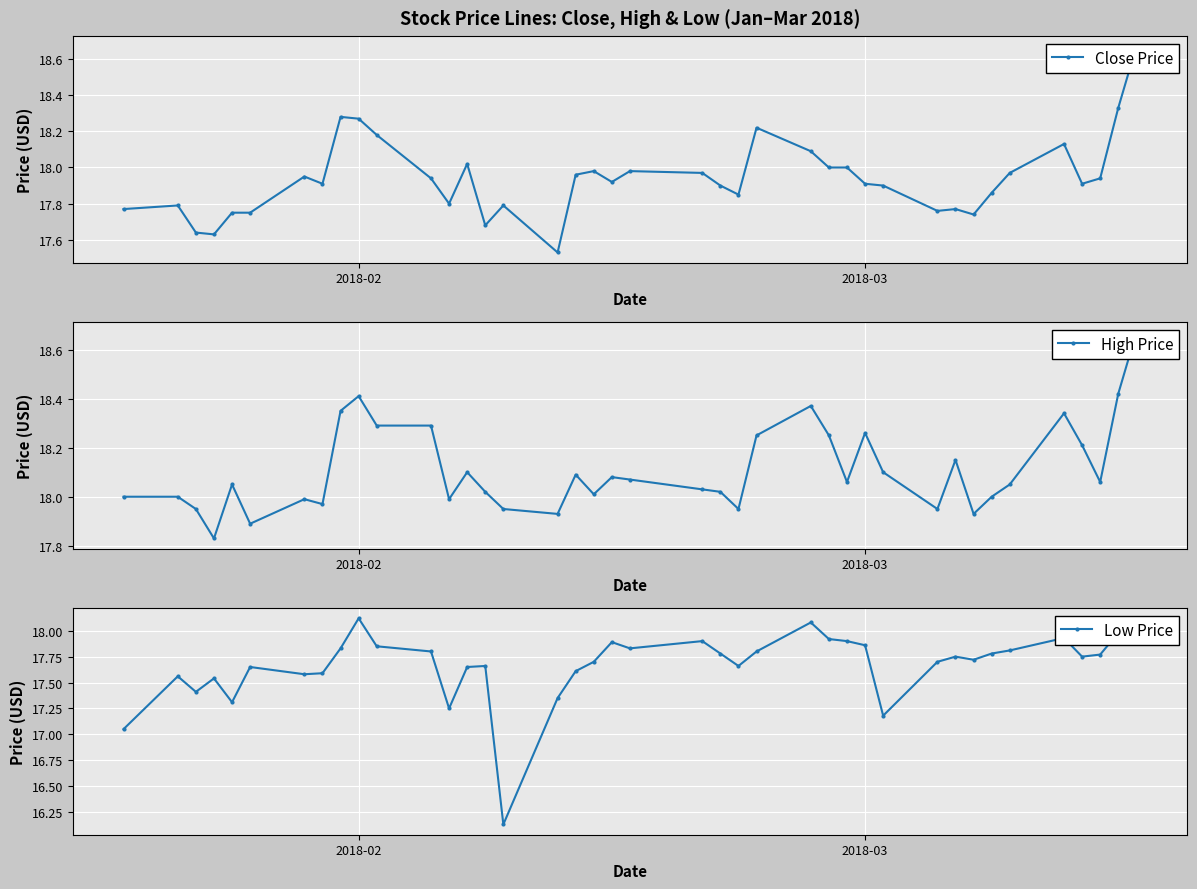

Reading left to right, transcribe all the data shown in this chart.

Close Price: 17.8	17.8	17.6	17.6	17.8	17.8	18.0	17.9	18.3	18.3	18.2	17.9	17.8	18.0	17.7	17.8	17.5	18.0	18.0	17.9	18.0	18.0	17.9	17.9	18.2	18.1	18.0	18.0	17.9	17.9	17.8	17.8	17.7	17.9	18.0	18.1	17.9	17.9	18.3	18.7
High Price: 18.0	18.0	18.0	17.8	18.0	17.9	18.0	18.0	18.4	18.4	18.3	18.3	18.0	18.1	18.0	18.0	17.9	18.1	18.0	18.1	18.1	18.0	18.0	18.0	18.2	18.4	18.2	18.1	18.3	18.1	18.0	18.1	17.9	18.0	18.0	18.3	18.2	18.1	18.4	18.7
Low Price: 17.0	17.6	17.4	17.5	17.3	17.6	17.6	17.6	17.8	18.1	17.9	17.8	17.2	17.6	17.7	16.1	17.4	17.6	17.7	17.9	17.8	17.9	17.8	17.7	17.8	18.1	17.9	17.9	17.9	17.2	17.7	17.8	17.7	17.8	17.8	17.9	17.8	17.8	18.0	18.1